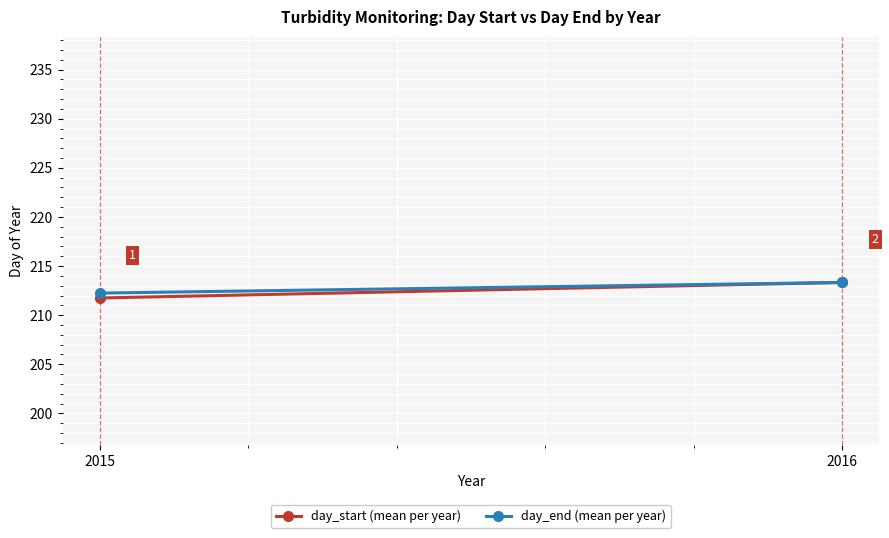

Which category has the lowest value in the day_start (mean per year) series?

2015